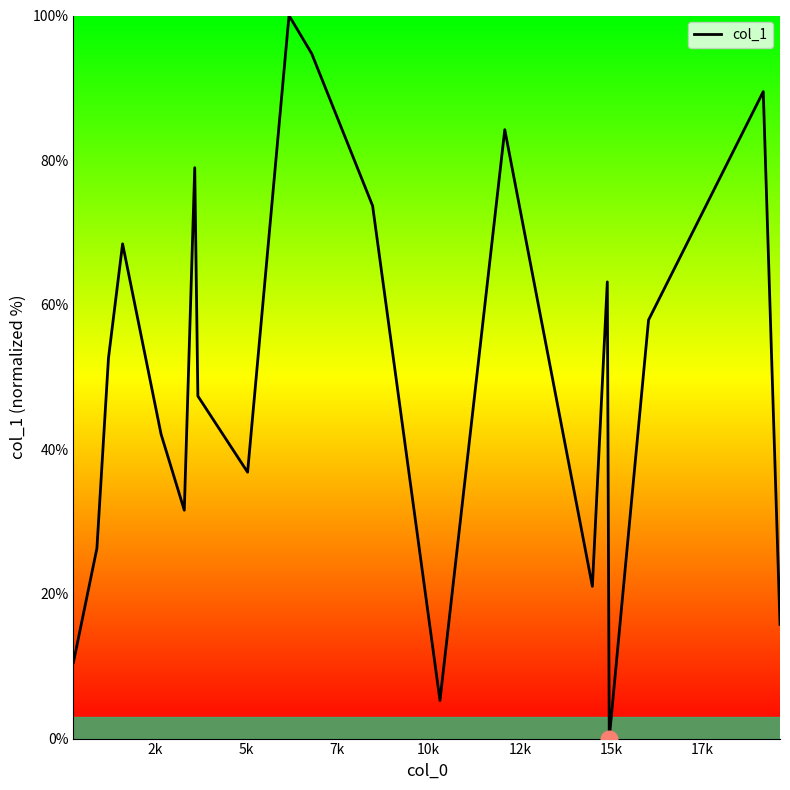

What is the maximum value shown in the chart?

100.0